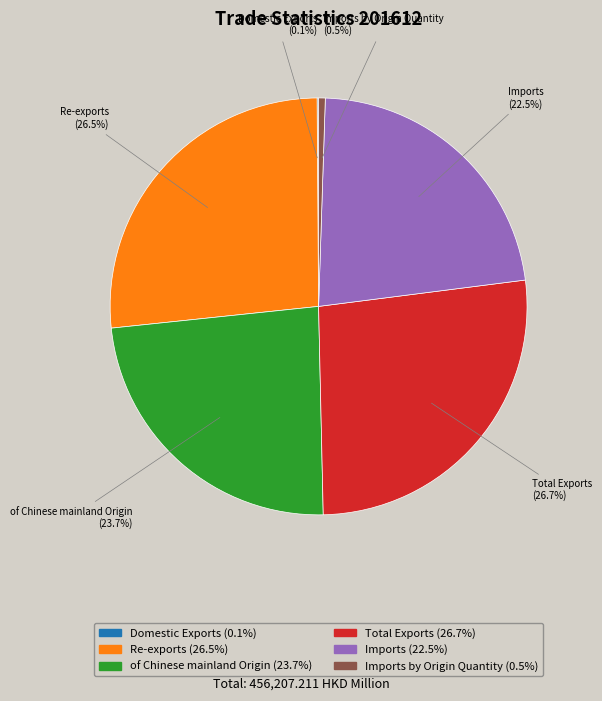

Is there any slice that represents more than half of the pie?

No